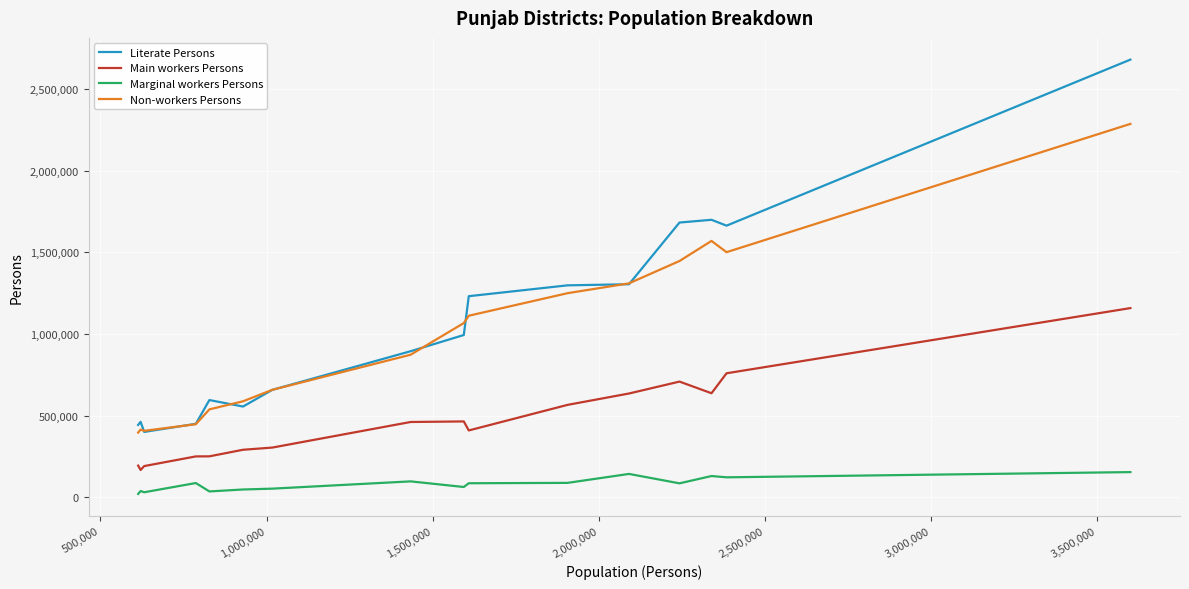

List the series in order of their peak value, lowest first.

Marginal workers Persons, Main workers Persons, Non-workers Persons, Literate Persons